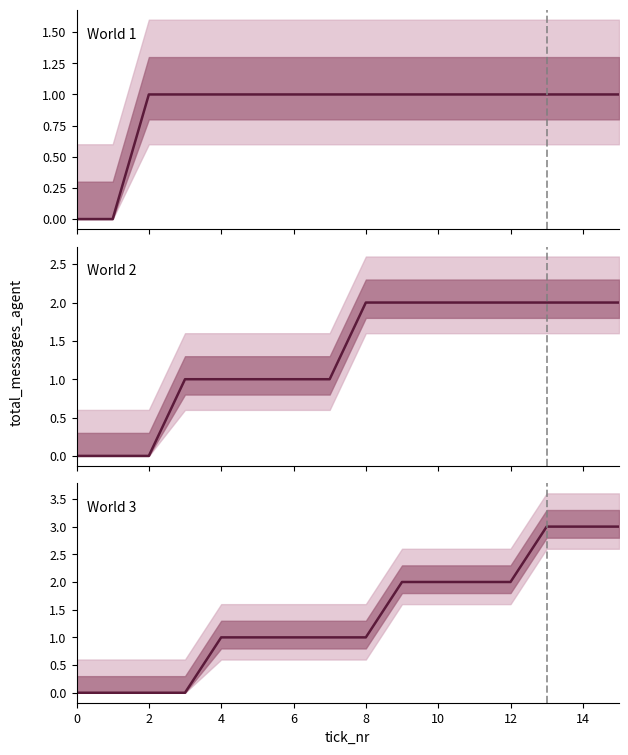

At how many categories does at least one series exceed 1?

8